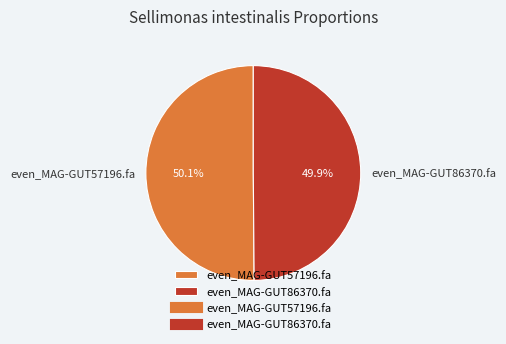

What percentage do even_MAG-GUT57196.fa and even_MAG-GUT86370.fa together represent?

100.0%